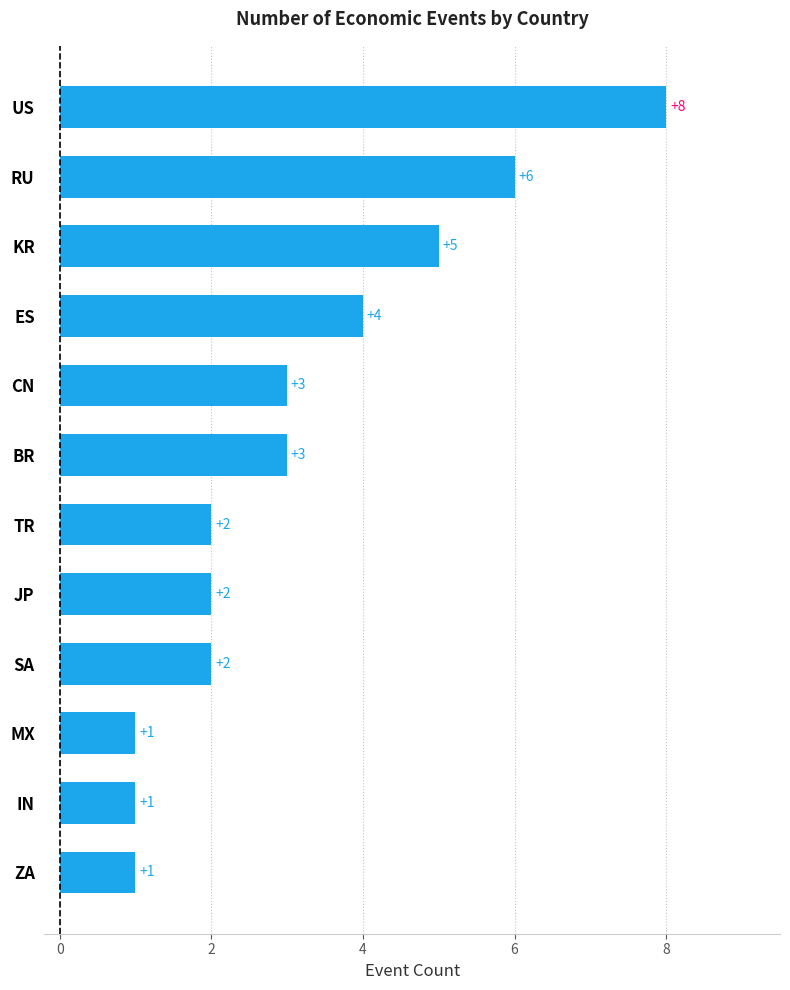

At which category does the chart reach its peak across all series?

US